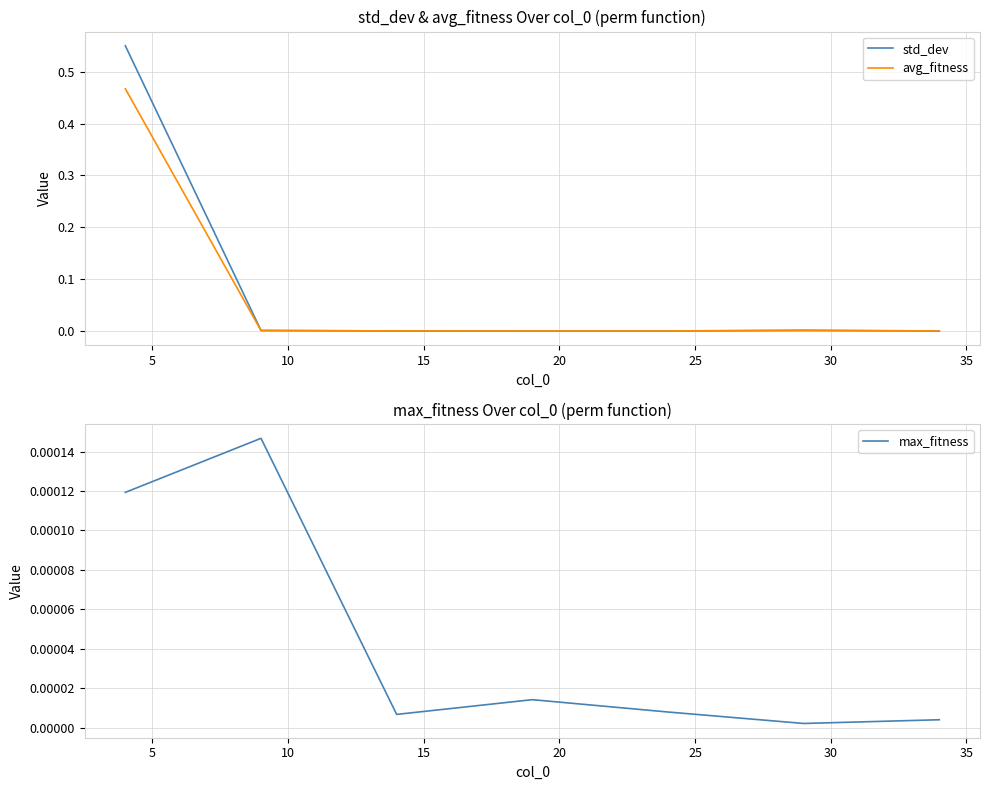

List the series in order of their peak value, lowest first.

max_fitness, avg_fitness, std_dev